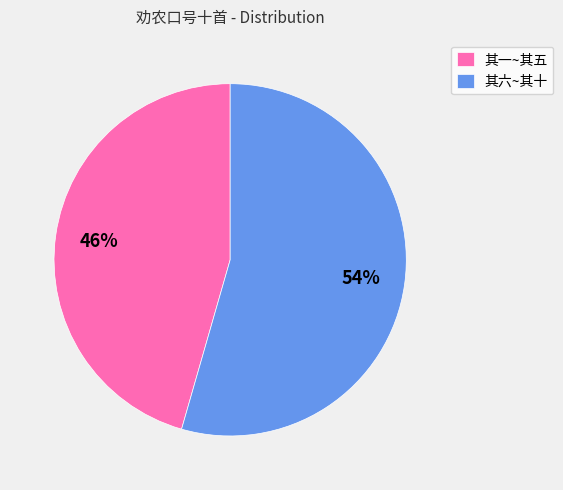

Do 其一~其五 and 其六~其十 together represent more than half of the pie?

Yes